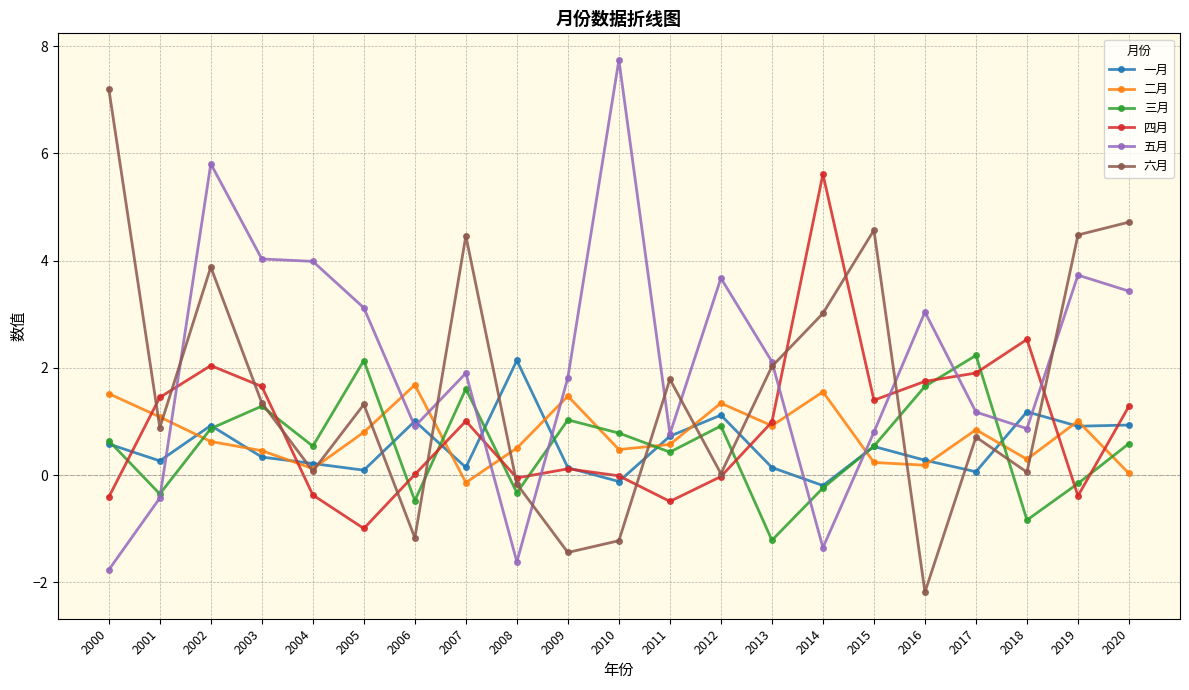

What is the average value of the 一月 series?

0.5